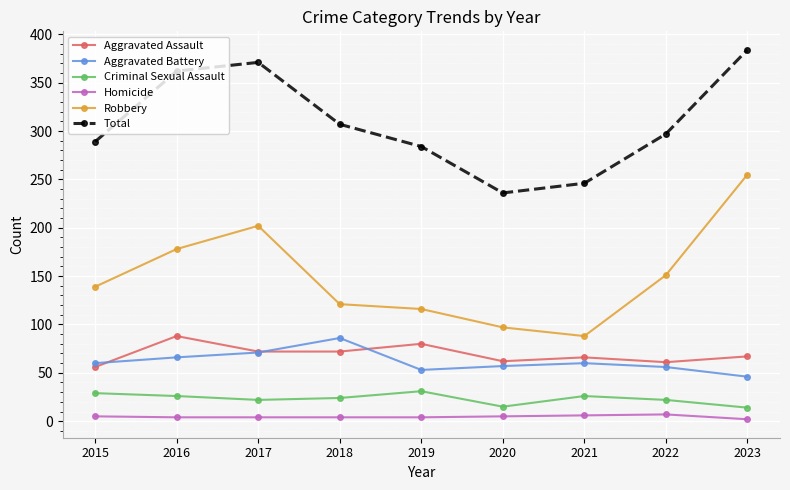

Does the chart have visible grid lines?

Yes